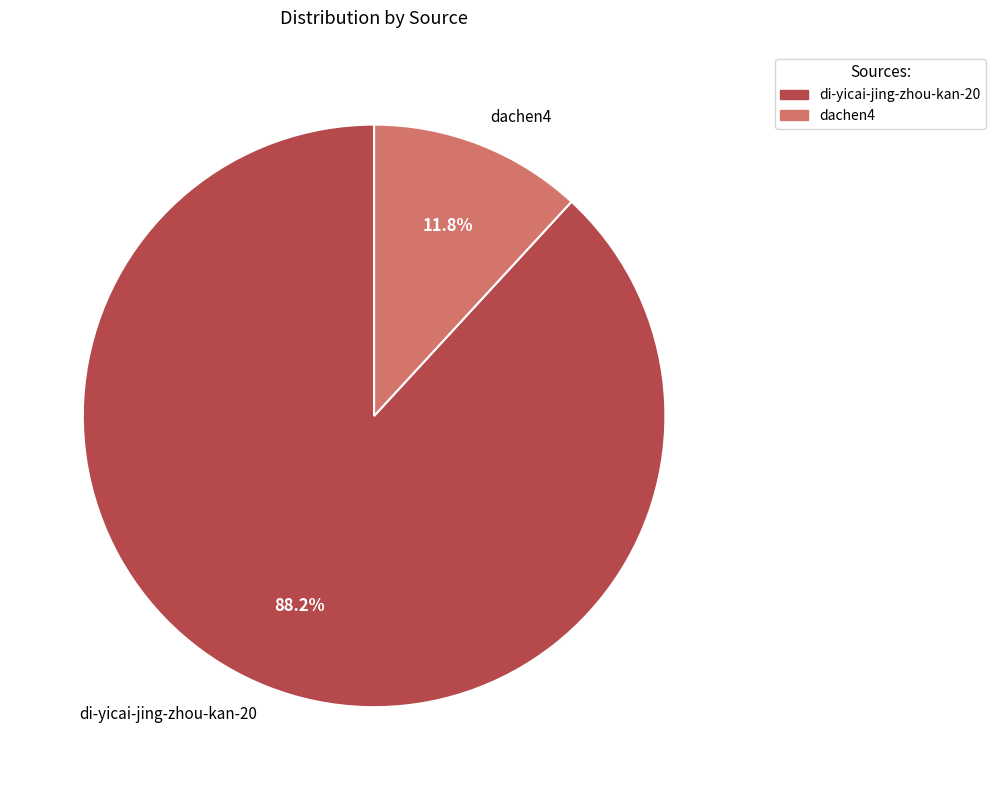

To the nearest percent, what is the difference between the largest and smallest slice percentages?

76%